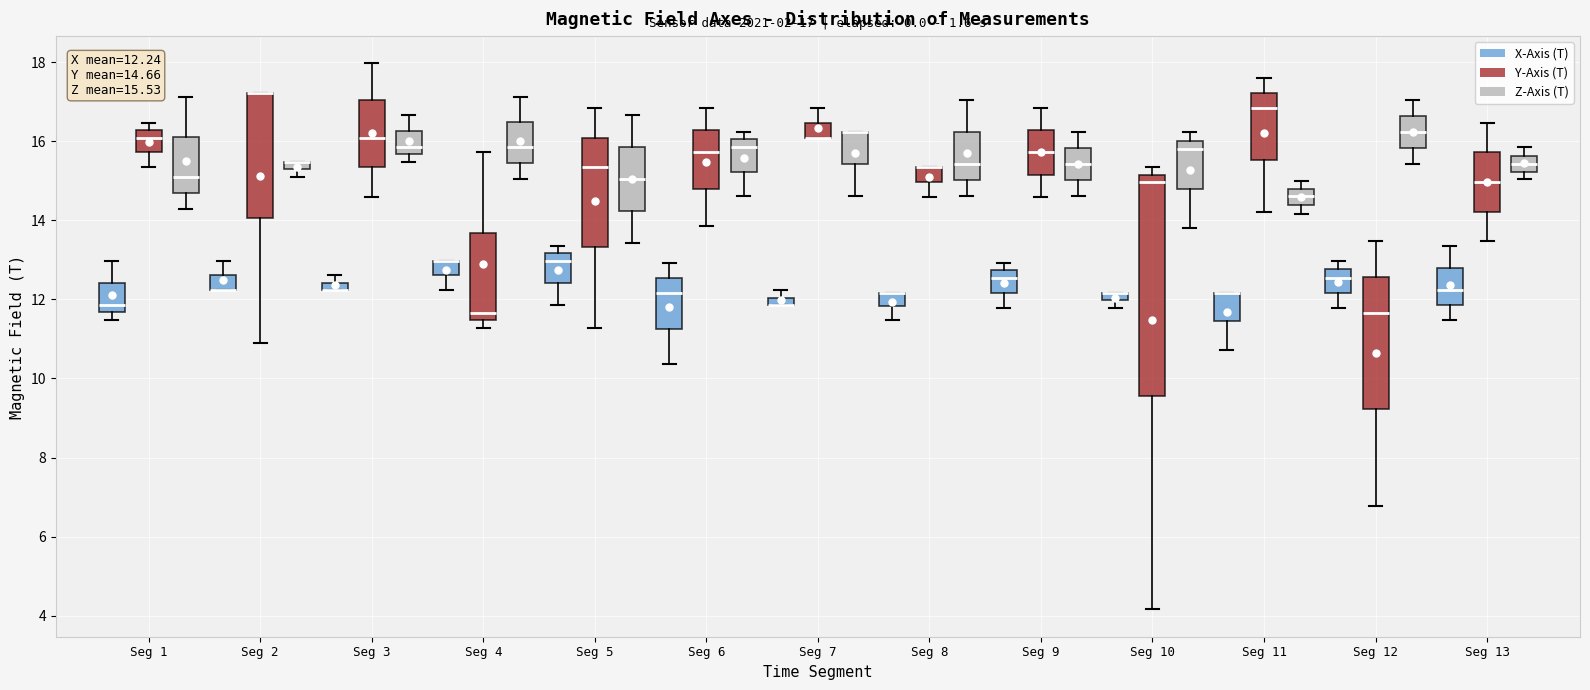

Comparing the boxes themselves (not the whiskers), which one is the tallest?

Seg 10 (Y-Axis (T))